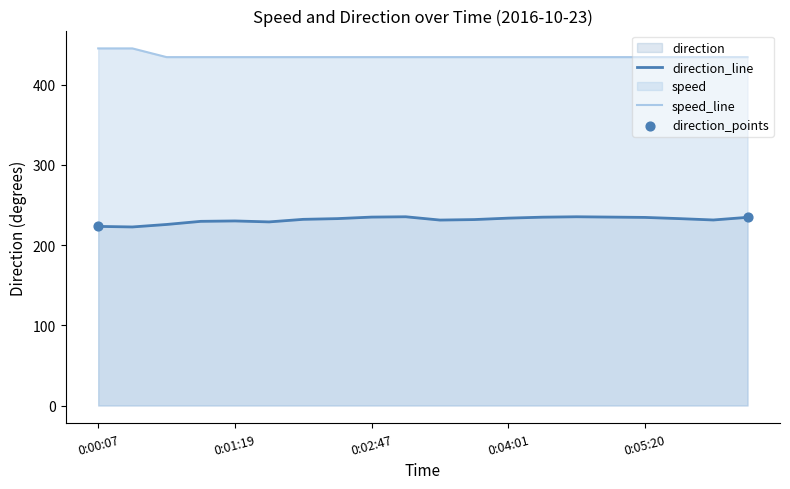

Which series has the largest total across all categories?

speed_line